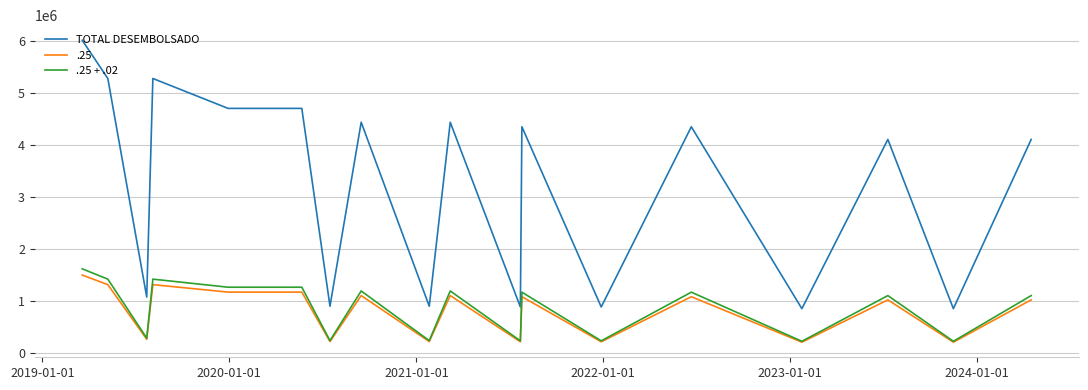

What is the minimum value shown in the chart?

214459.0